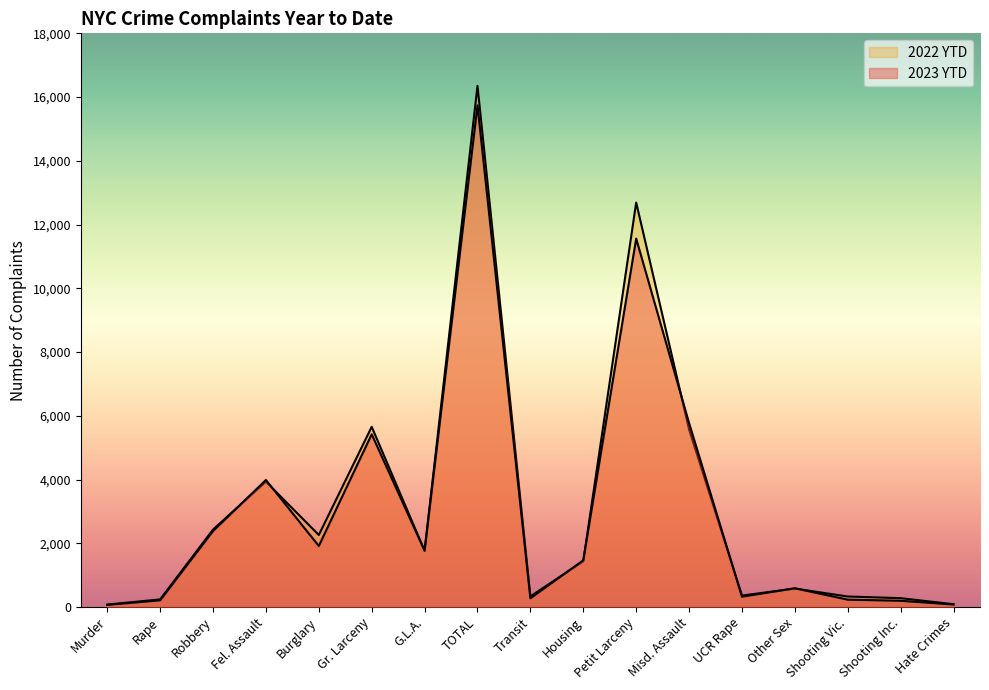

Reading right to left, extract all data points from this chart.

2023 YTD: Hate Crimes=77	Shooting Inc.=195	Shooting Vic.=230	Other Sex=587	UCR Rape=323	Misd. Assault=5770	Petit Larceny=11560	Housing=1466	Transit=272	TOTAL=15740	G.L.A.=1765	Gr. Larceny=5419	Burglary=1914	Fel. Assault=3985	Robbery=2382	Rape=209	Murder=66
2022 YTD: Hate Crimes=87	Shooting Inc.=277	Shooting Vic.=329	Other Sex=578	UCR Rape=359	Misd. Assault=5571	Petit Larceny=12690	Housing=1434	Transit=334	TOTAL=16353	G.L.A.=1765	Gr. Larceny=5653	Burglary=2259	Fel. Assault=3933	Robbery=2429	Rape=238	Murder=76